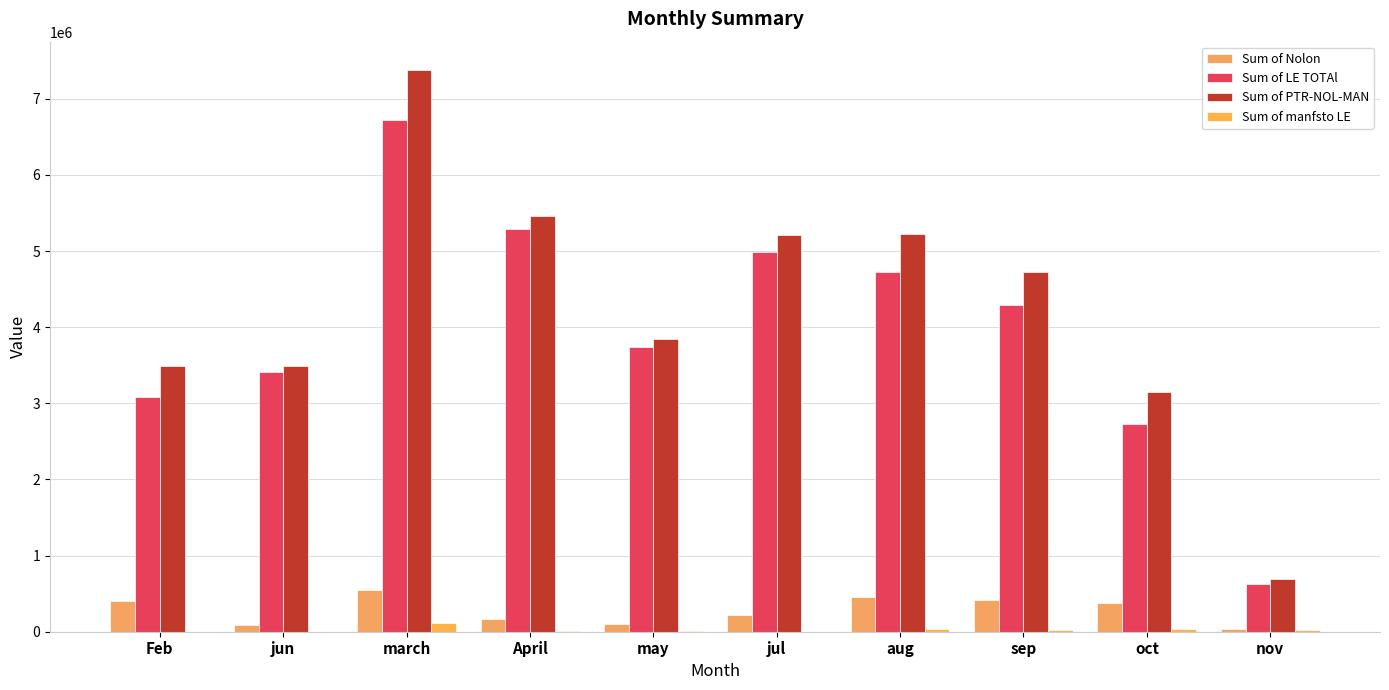

Rank the categories by Sum of manfsto LE value from lowest to highest.

Feb, jun, jul, may, April, sep, nov, oct, aug, march